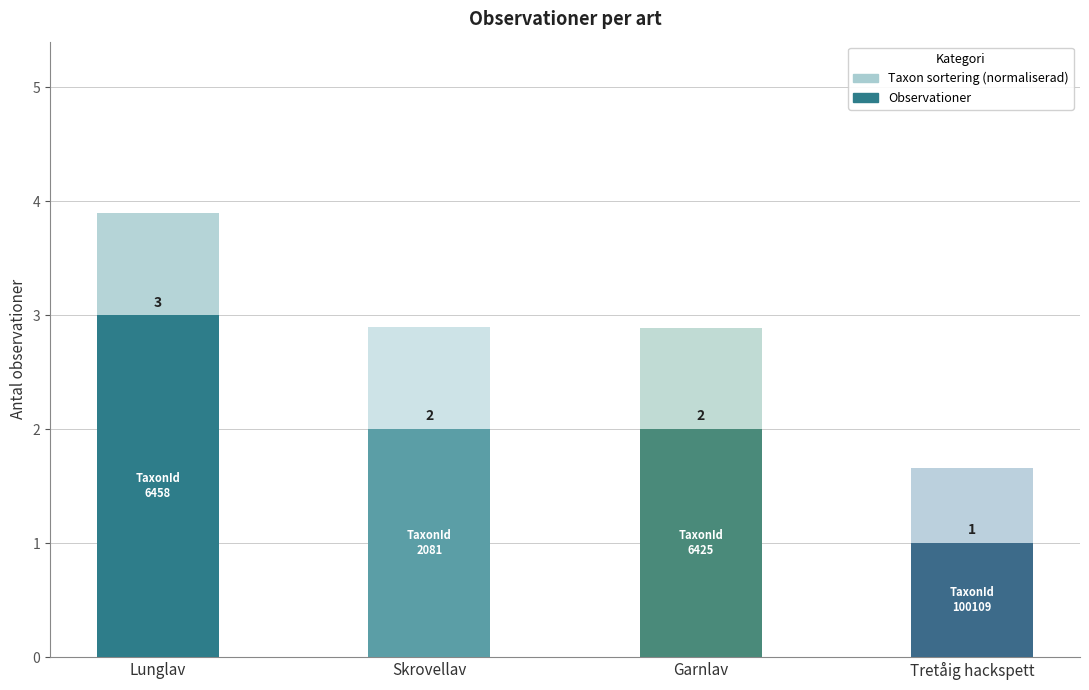

How many bars are there in total?

4